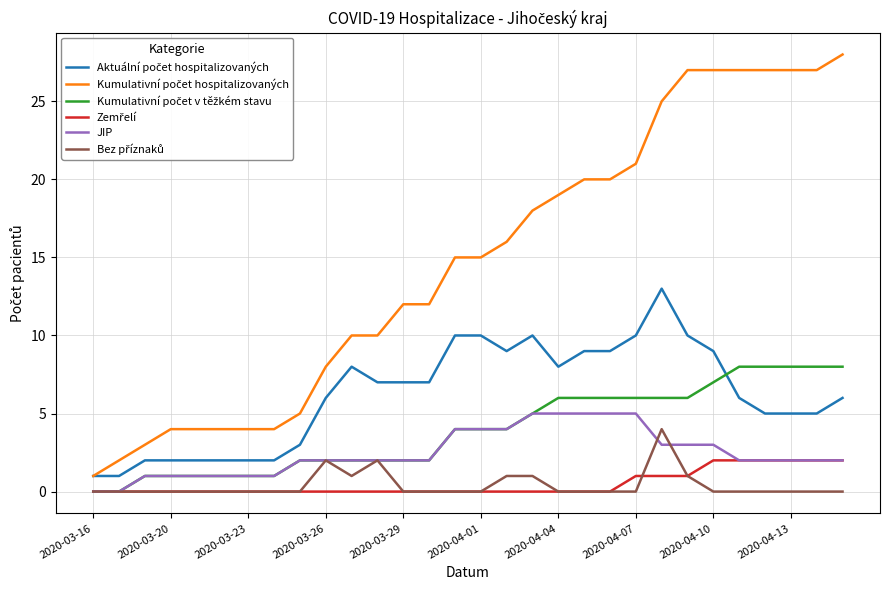

What is the difference between the highest and lowest values at 2020-03-29?

12